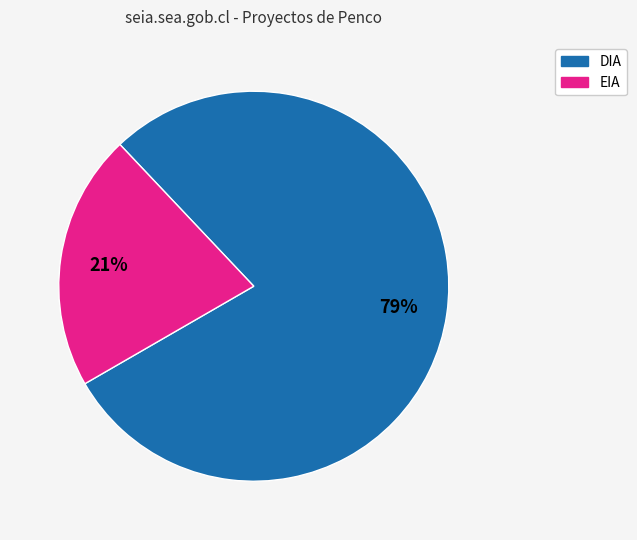

The DIA slice represents 79% of the pie. True or false?

True